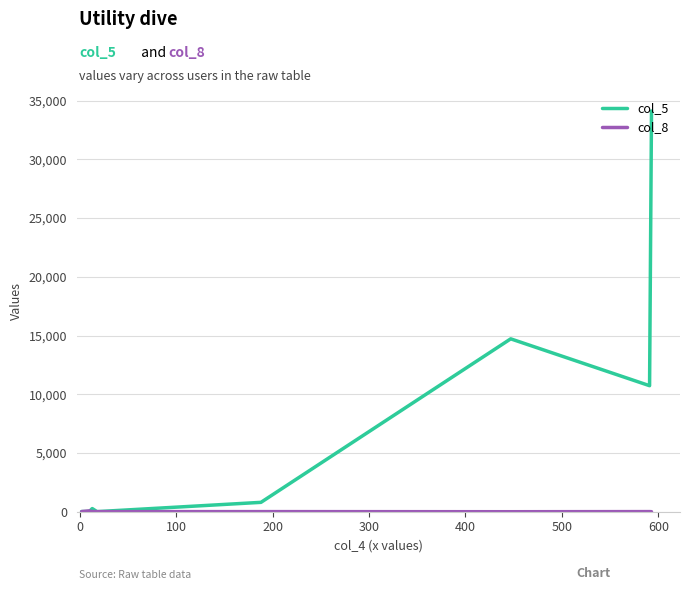

What is the greatest value displayed?

34109